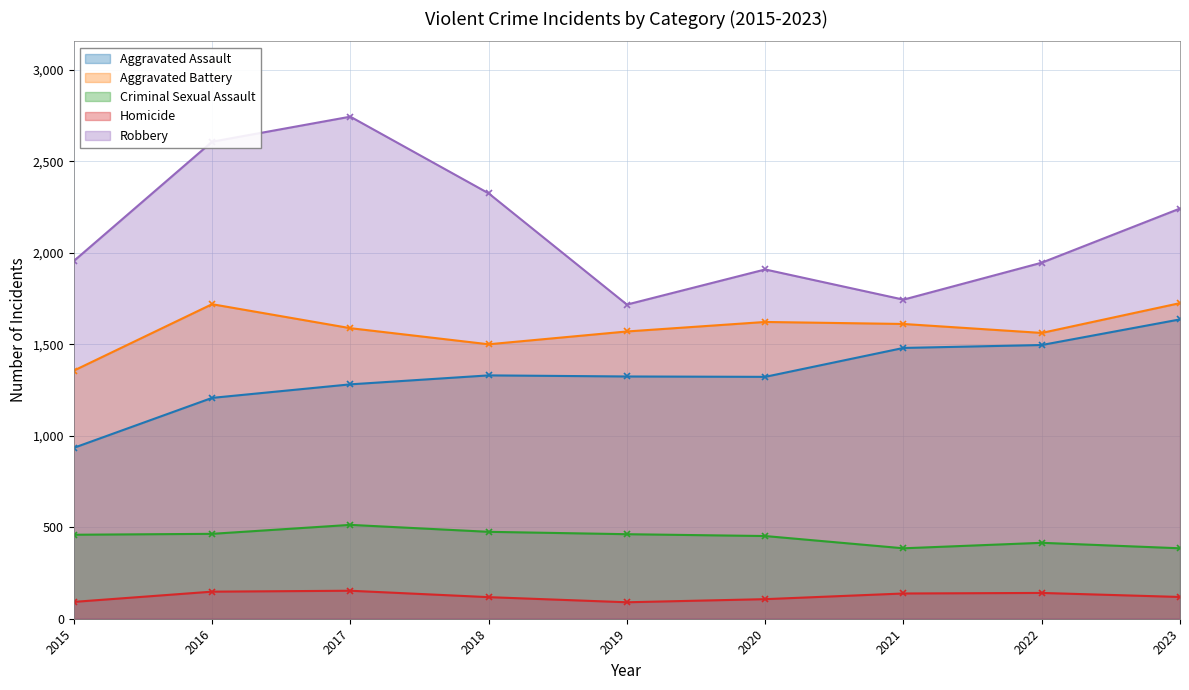

How many lines are shown in the chart?

5